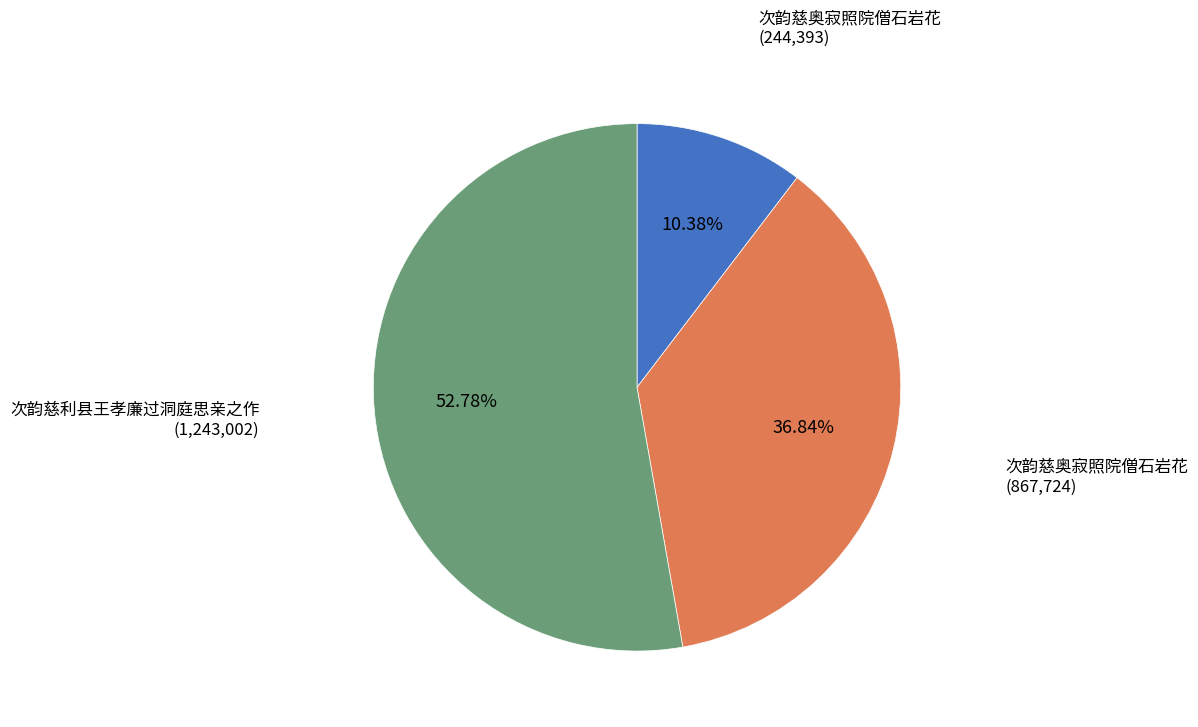

Does any single category account for the majority?

Yes